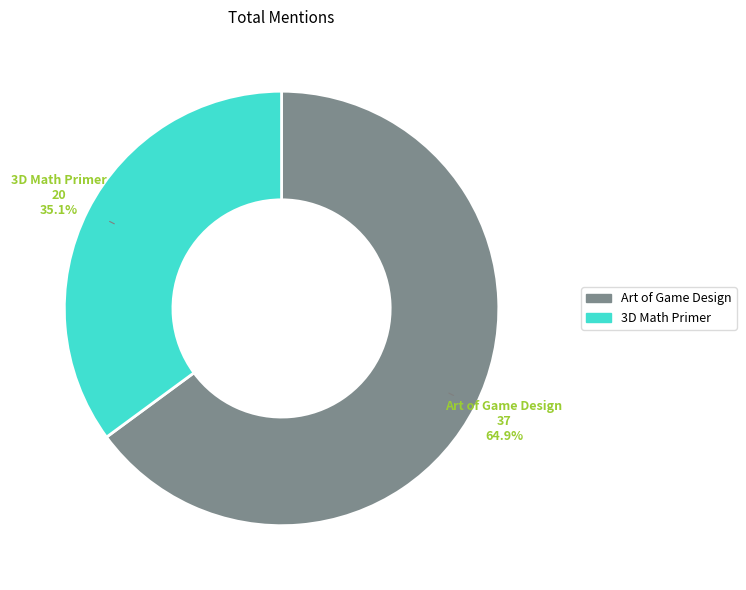

How many slices are in this pie chart?

2